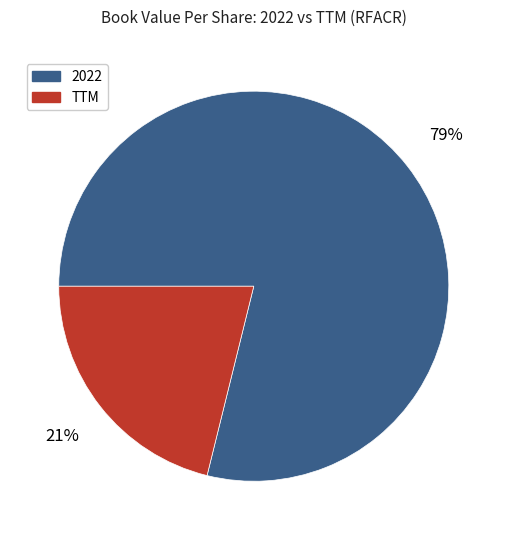

Count the number of slices in the pie.

2